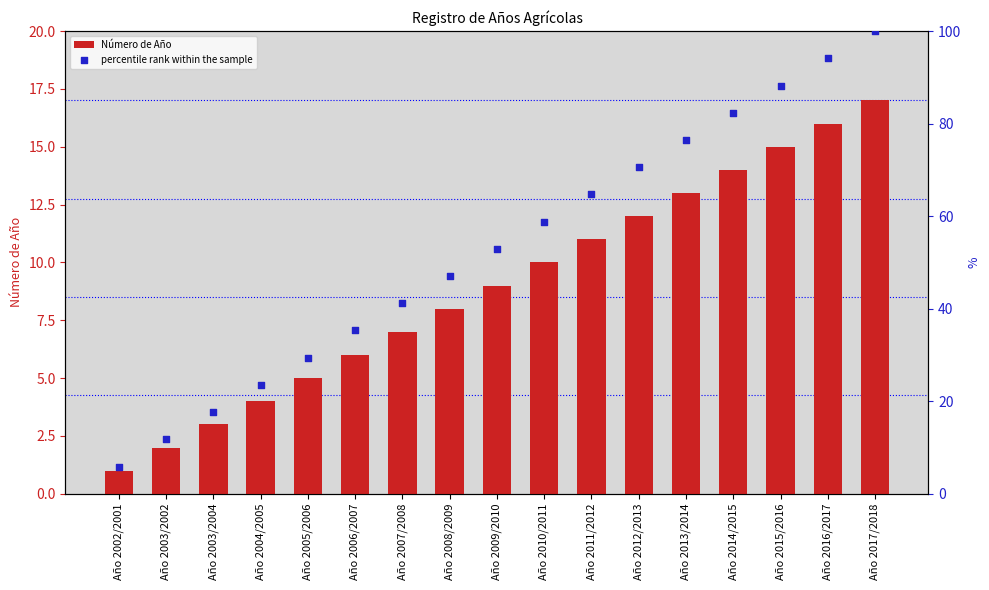

Which series has the largest Y range (max minus min)?

percentile rank within the sample